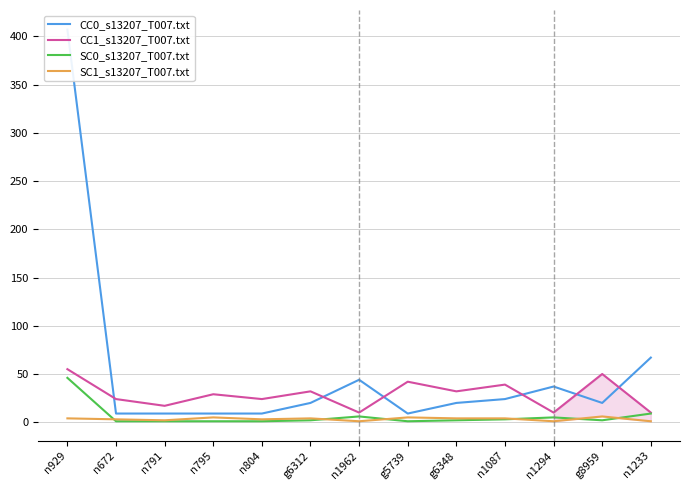

What is the difference between the maximum and minimum values in the SC0_s13207_T007.txt series?

45